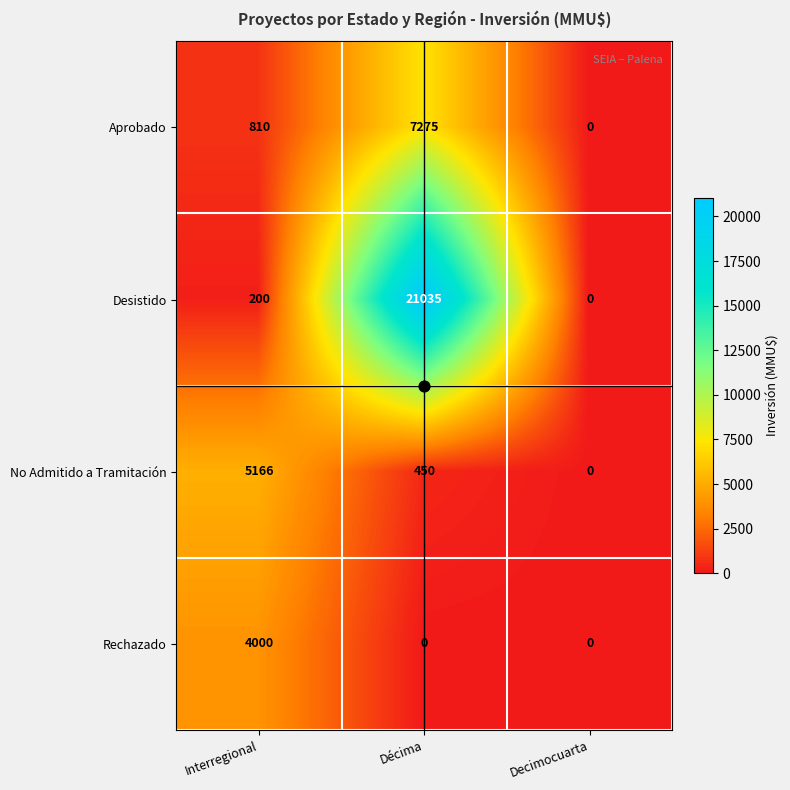

Count the number of categories in the chart.

3